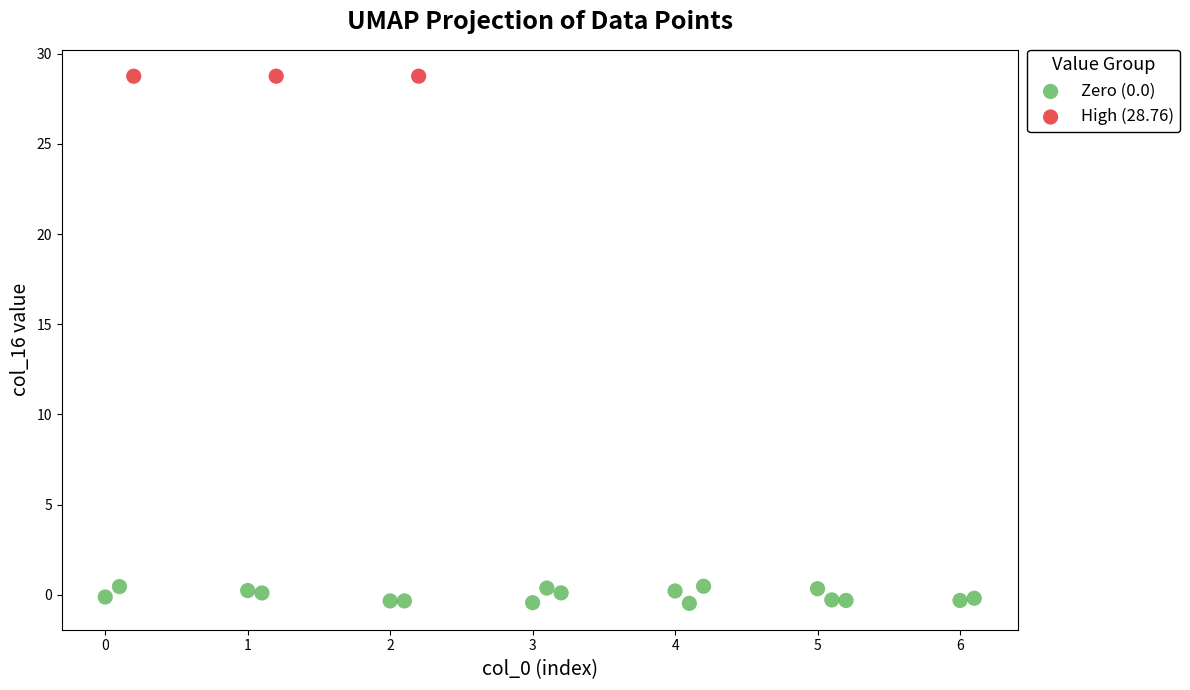

Which series reaches the maximum Y coordinate?

High (28.76)